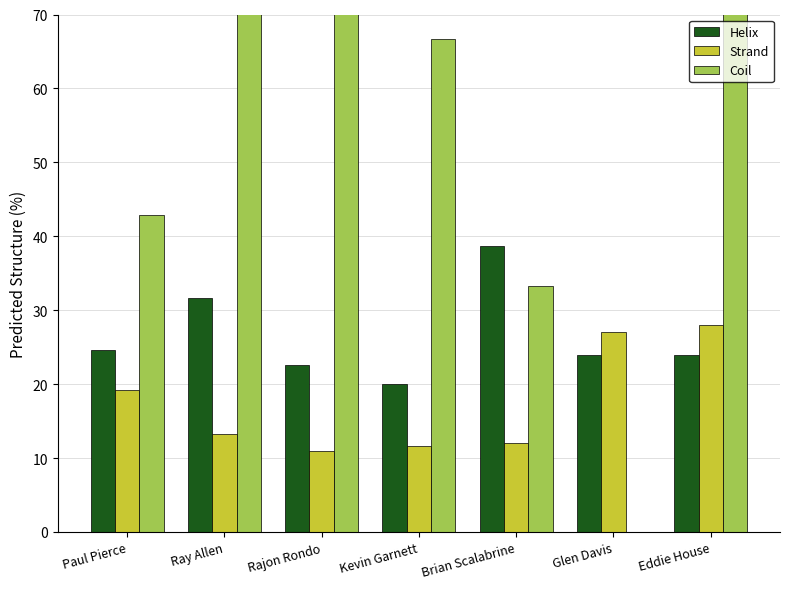

How many groups of bars are there?

7